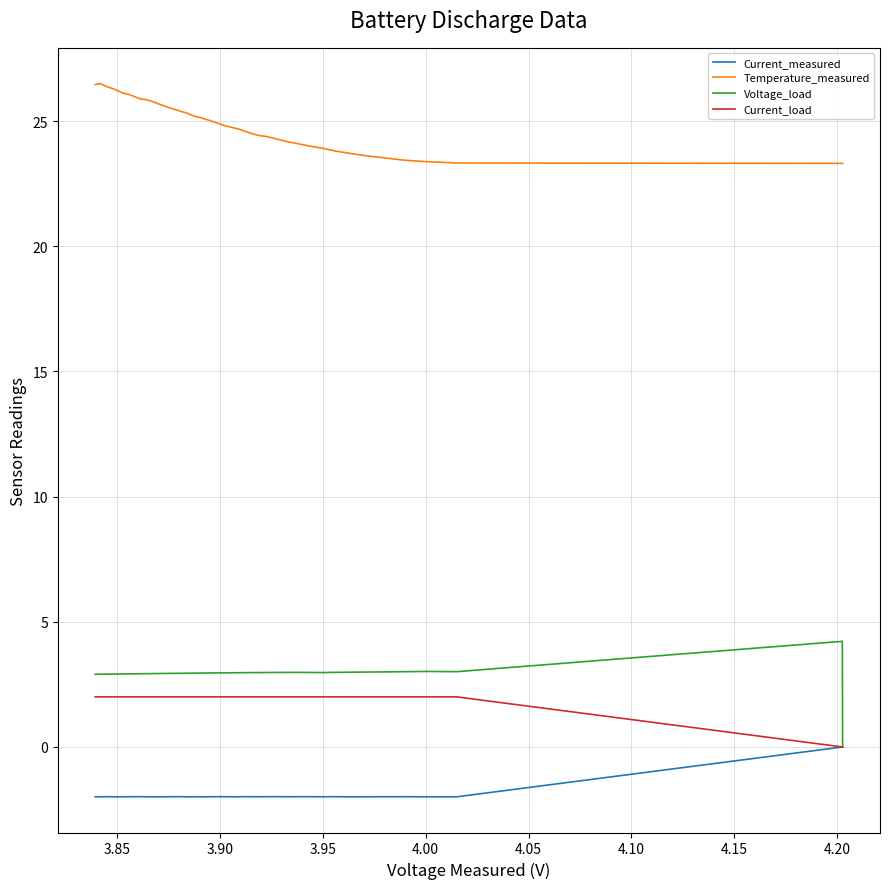

What is the value of the Current_load point at the 37th from the left?

2.0